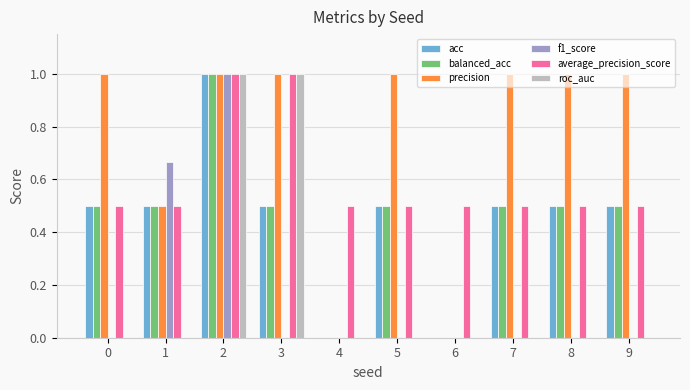

True or false: f1_score has a value of 0.0 at 6.

True